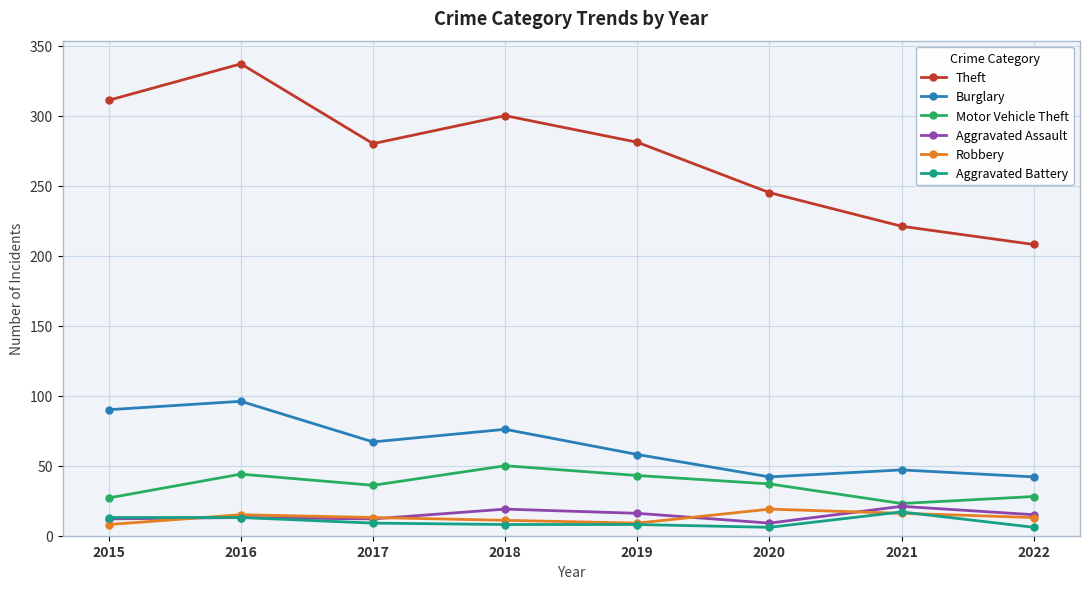

At which category does Burglary reach its first local valley?

2017